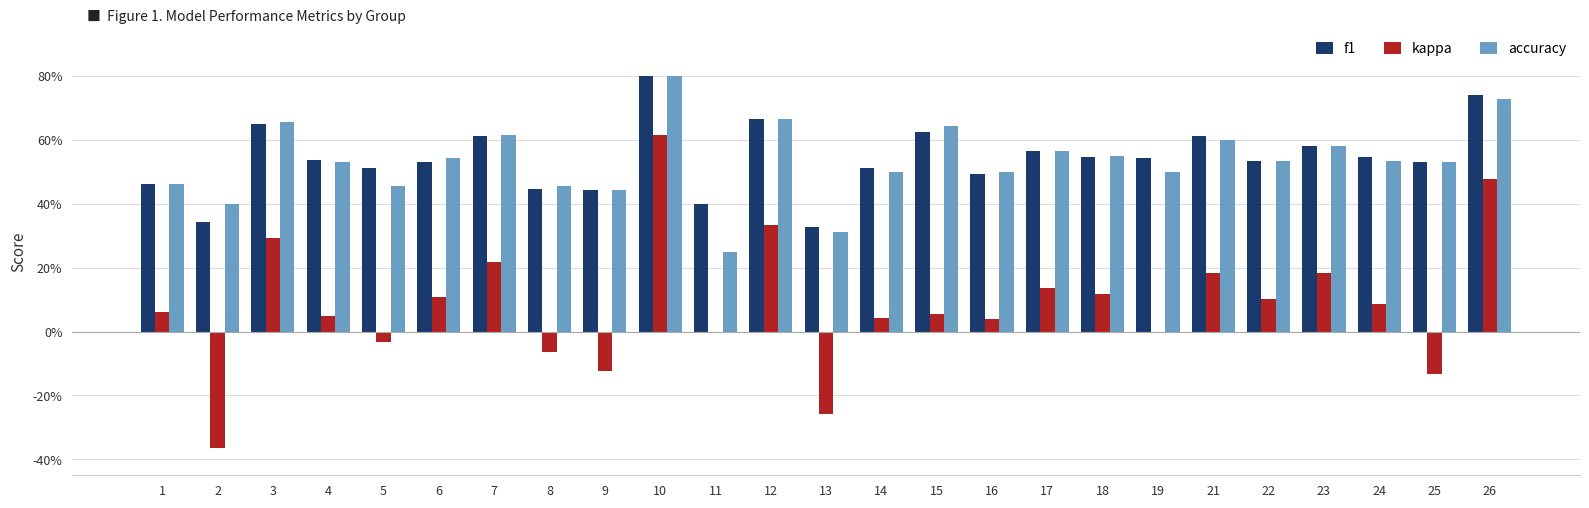

Are the bars horizontal?

No